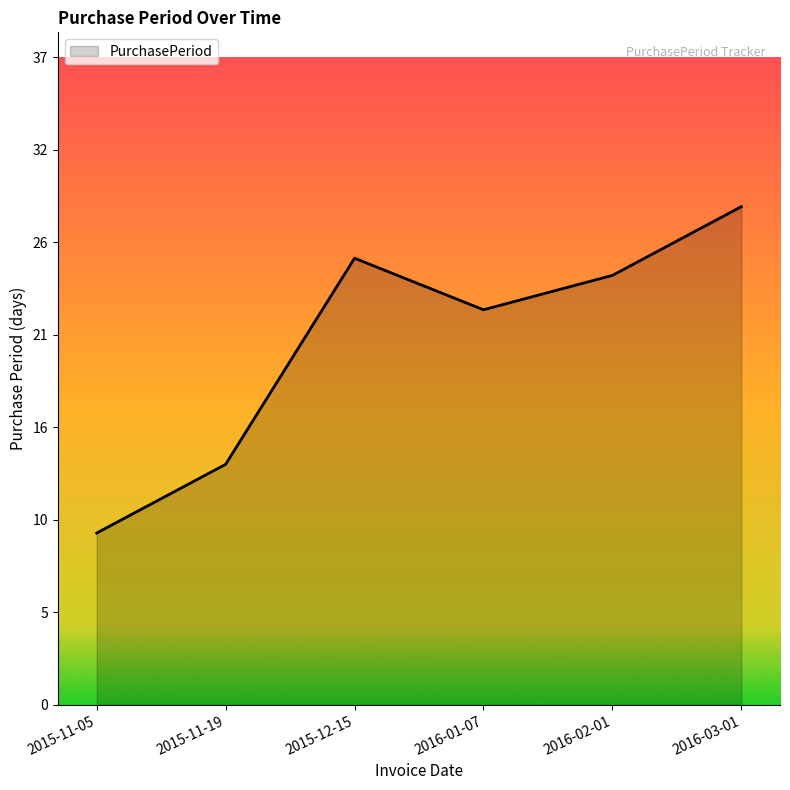

What is the difference between the values at 2016-03-01 and 2015-12-15?

3